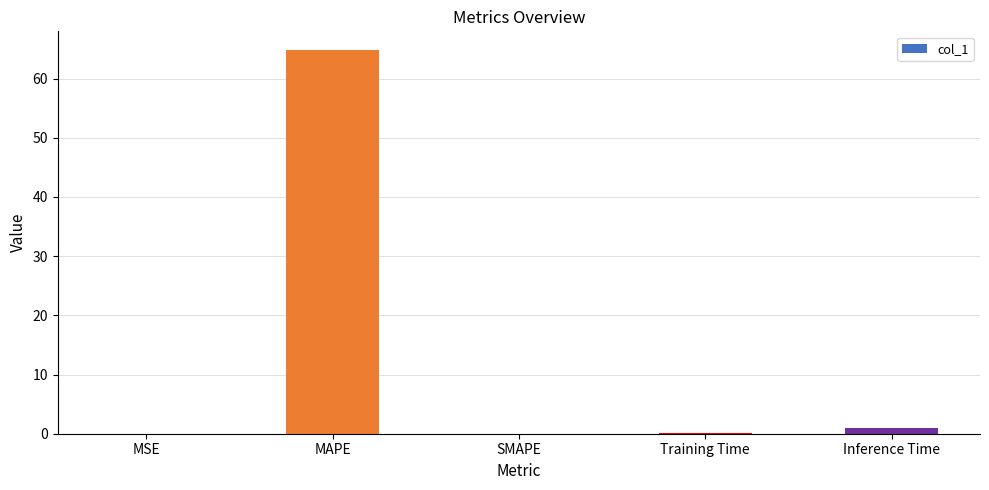

The value at MSE is 0.0. True or false?

True